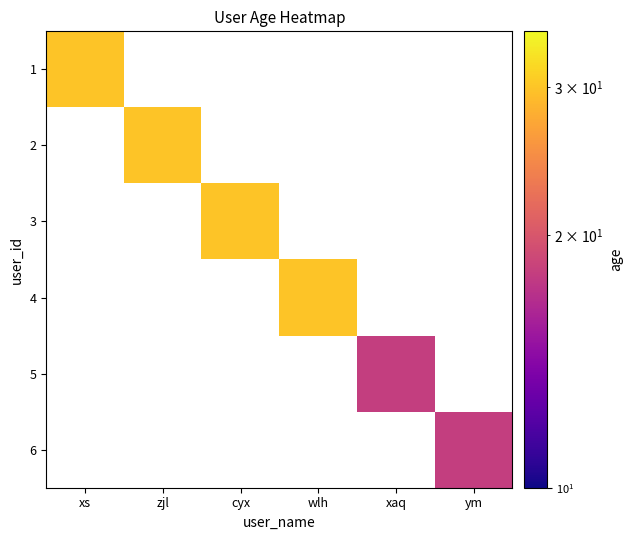

What is the maximum value shown in the chart?

30.0